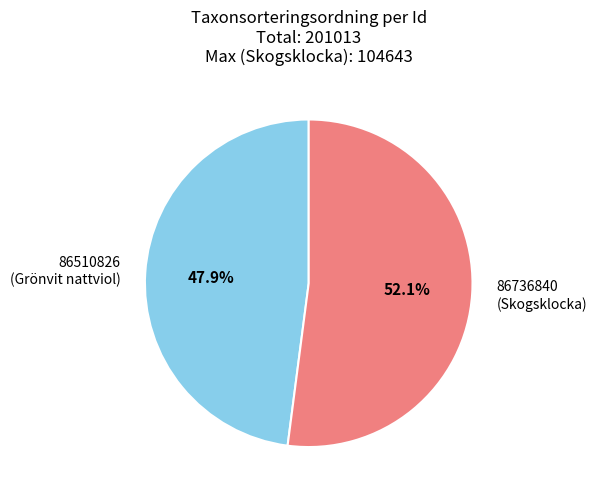

Combined, what portion of the pie is 86510826 and 86736840?

100.0%